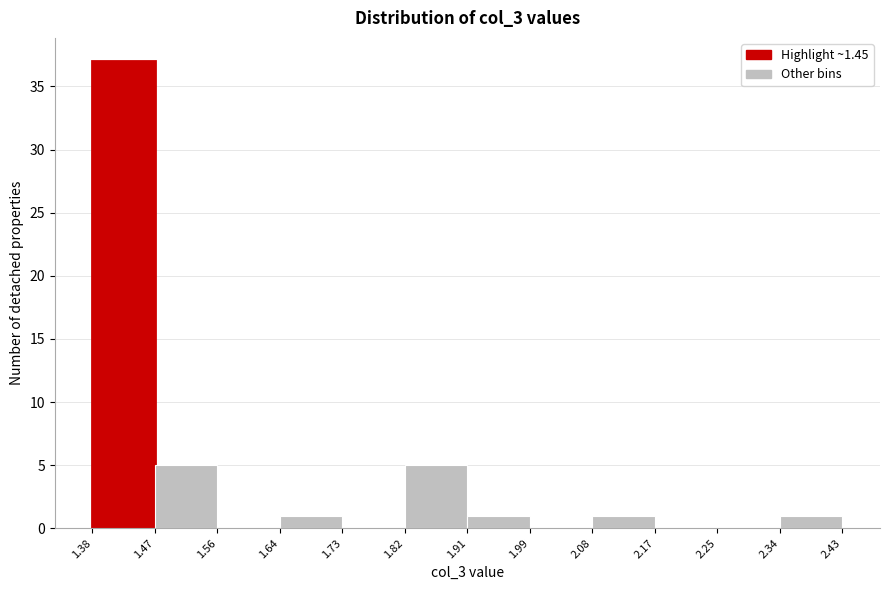

Over which range of the x-axis is the bar tallest?

1.38 to 1.47